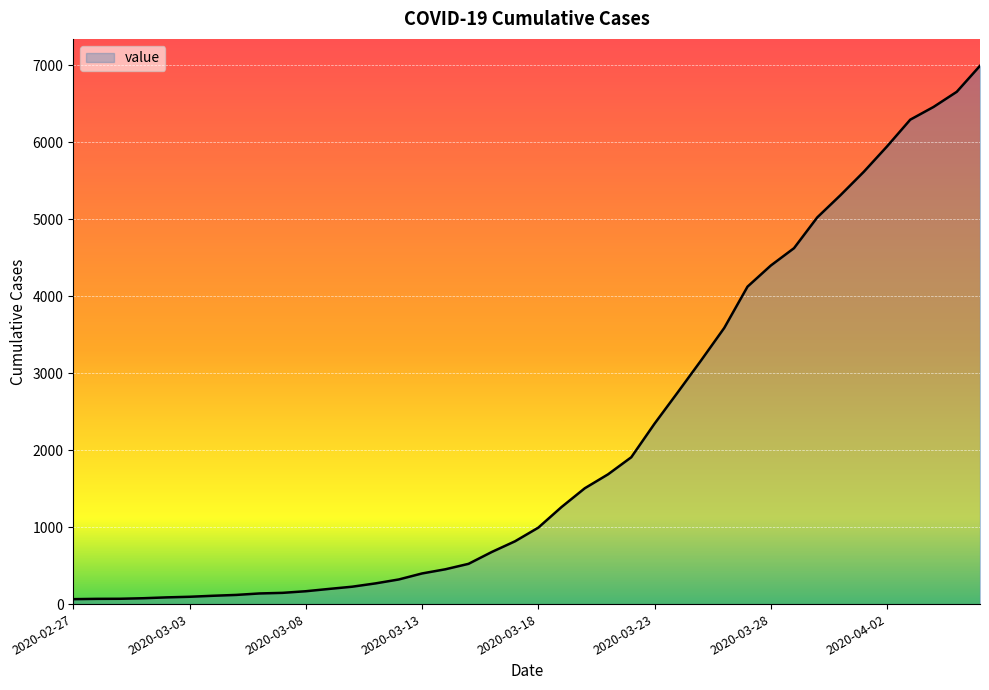

What is the value of the 20th point from the left?

816